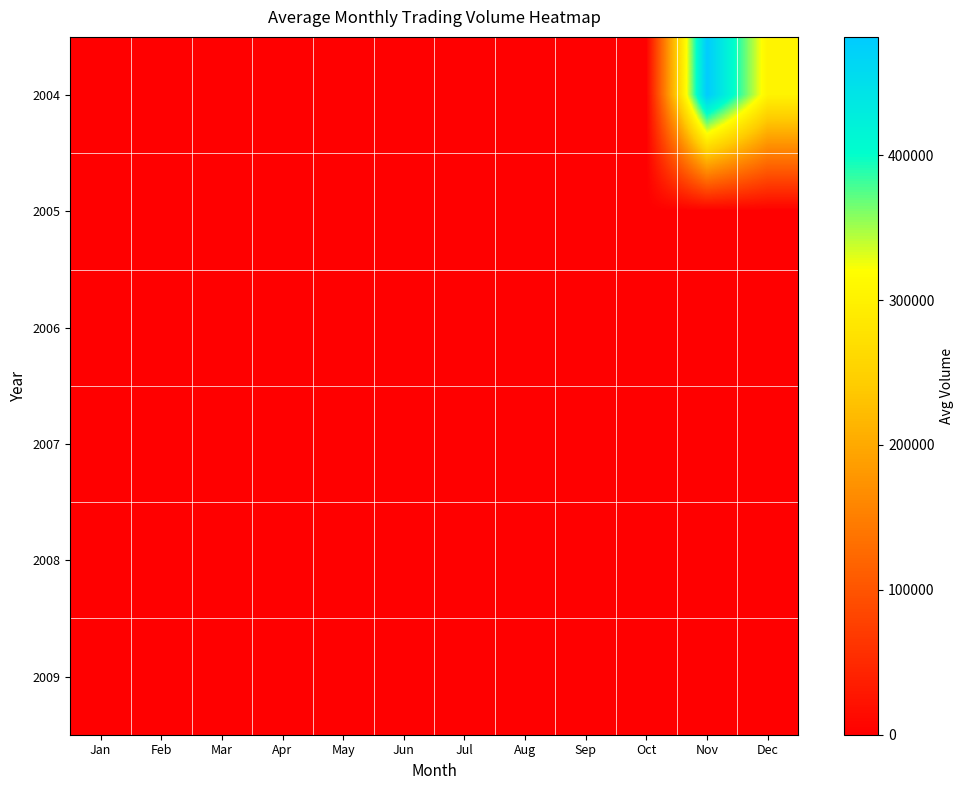

Reading left to right, list all the values displayed in this chart.

2004: Jan=0.0	Feb=0.0	Mar=0.0	Apr=0.0	May=0.0	Jun=0.0	Jul=0.0	Aug=0.0	Sep=0.0	Oct=0.0	Nov=481664.8	Dec=303190.3
2005: Jan=0.0	Feb=0.0	Mar=0.0	Apr=0.0	May=0.0	Jun=0.0	Jul=0.0	Aug=0.0	Sep=0.0	Oct=0.0	Nov=0.0	Dec=0.0
2006: Jan=0.0	Feb=0.0	Mar=0.0	Apr=0.0	May=0.0	Jun=0.0	Jul=0.0	Aug=0.0	Sep=0.0	Oct=0.0	Nov=0.0	Dec=0.0
2007: Jan=0.0	Feb=0.0	Mar=0.0	Apr=0.0	May=0.0	Jun=0.0	Jul=0.0	Aug=0.0	Sep=0.0	Oct=0.0	Nov=0.0	Dec=0.0
2008: Jan=0.0	Feb=0.0	Mar=0.0	Apr=0.0	May=0.0	Jun=0.0	Jul=0.0	Aug=0.0	Sep=0.0	Oct=0.0	Nov=0.0	Dec=0.0
2009: Jan=0.0	Feb=0.0	Mar=0.0	Apr=0.0	May=0.0	Jun=0.0	Jul=0.0	Aug=0.0	Sep=0.0	Oct=0.0	Nov=0.0	Dec=0.0